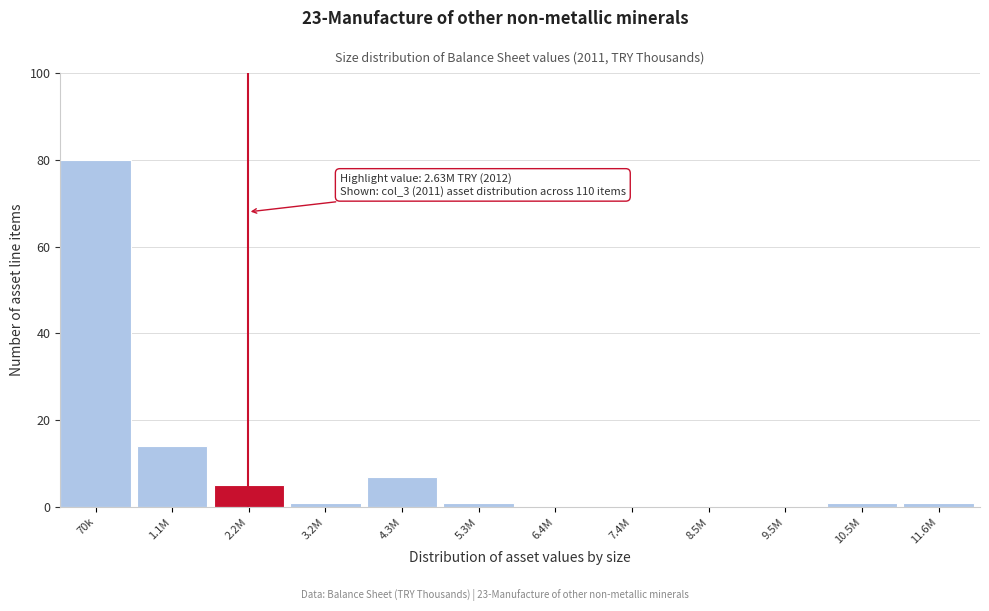

Reading left to right, transcribe all the data shown in this chart.

70k=80	1.1M=14	2.2M=5	3.2M=1	4.3M=7	5.3M=1	6.4M=0	7.4M=0	8.5M=0	9.5M=0	10.5M=1	11.6M=1